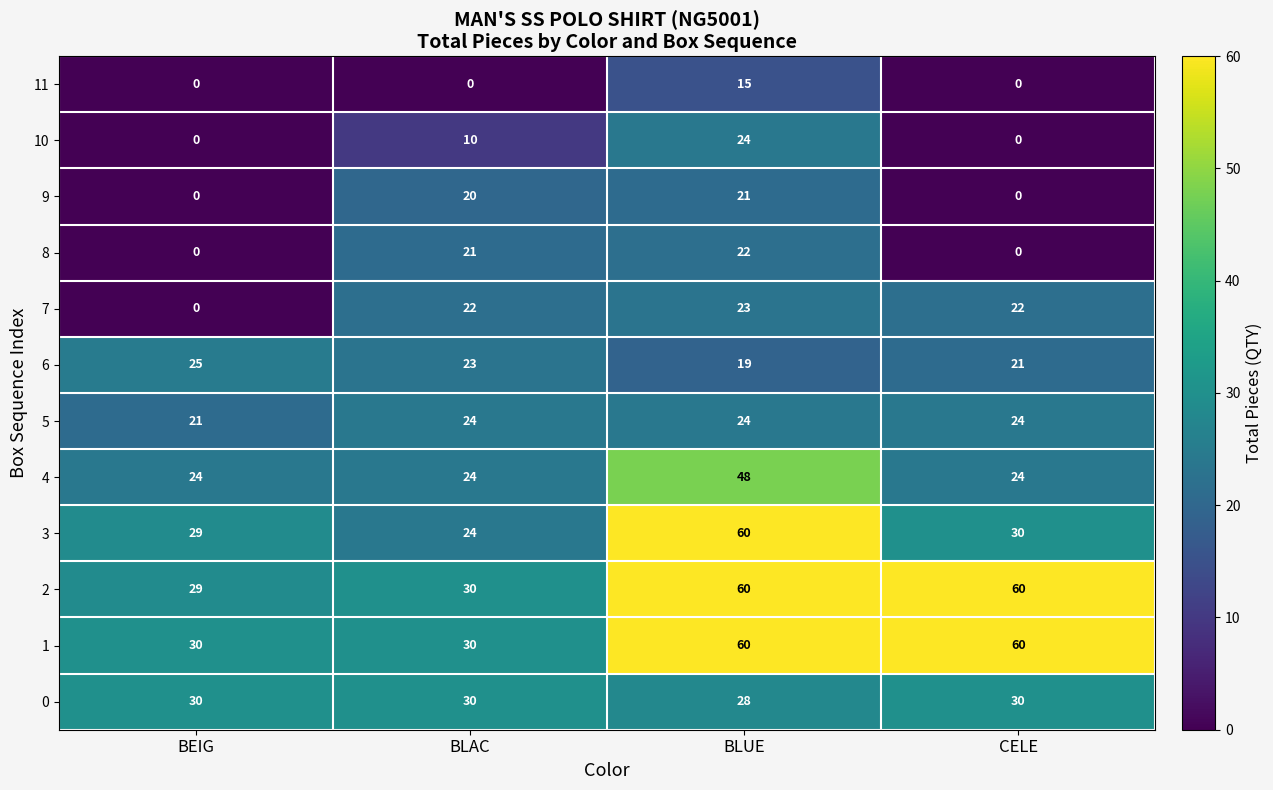

Rank the categories by 6 value from highest to lowest.

BEIG, BLAC, CELE, BLUE